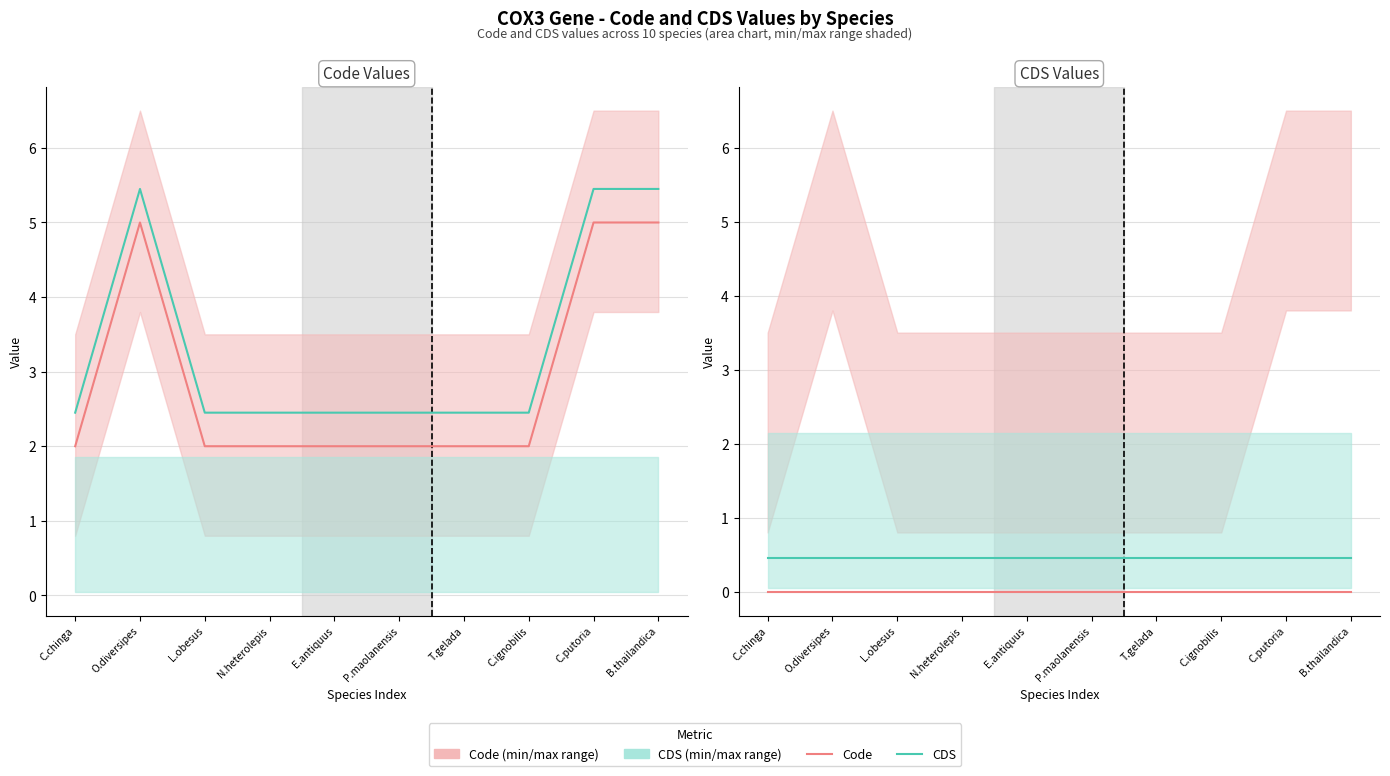

What is the sum of all CDS values?

4.5